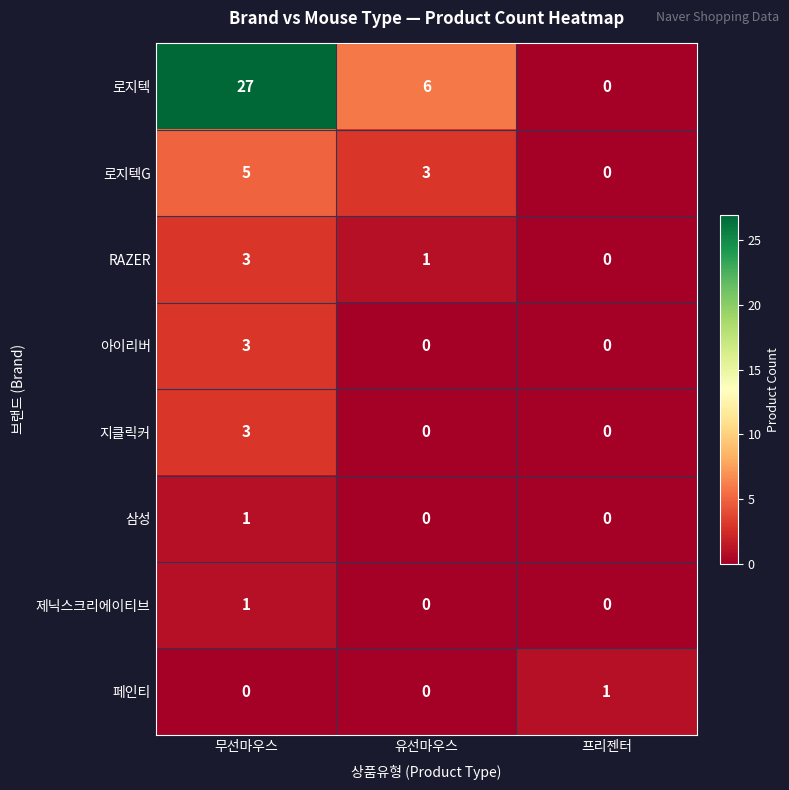

Where does the 로지텍G series first go above 3?

무선마우스